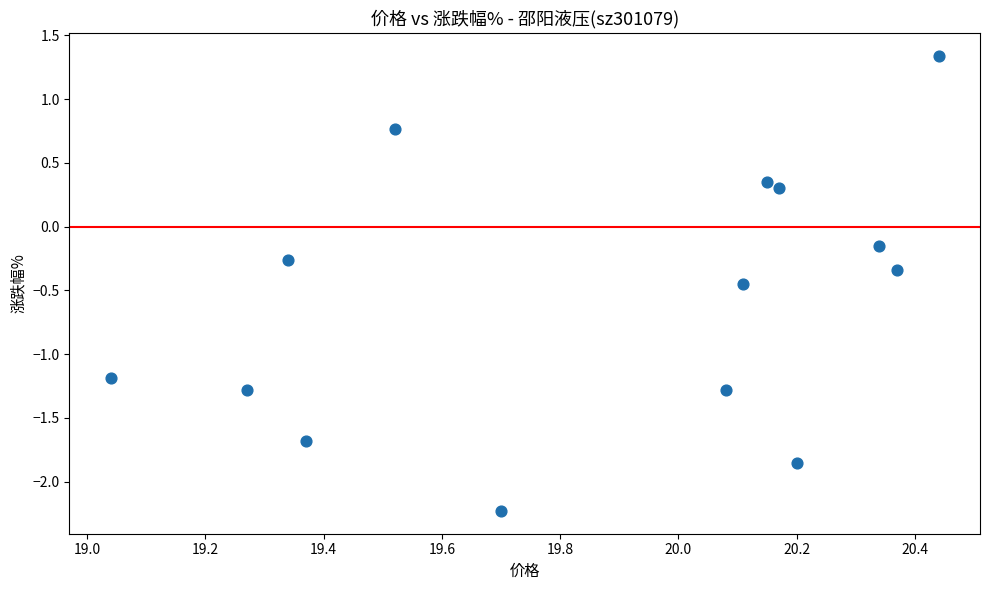

What is the range of X values (max minus min)?

1.4